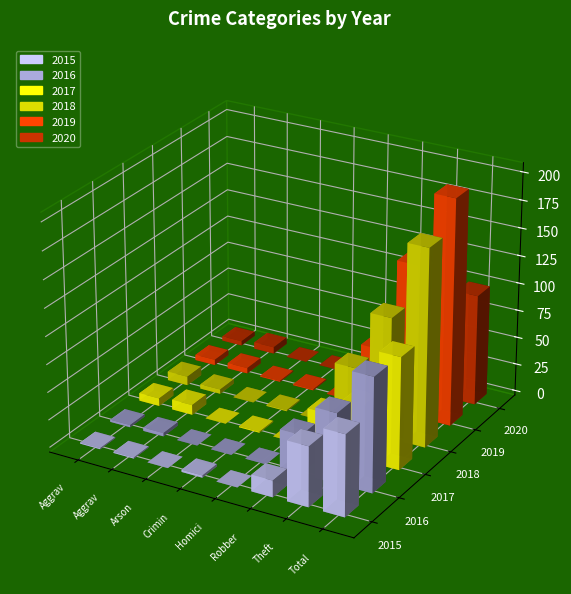

At which label is 2018 closest to 89?

Theft